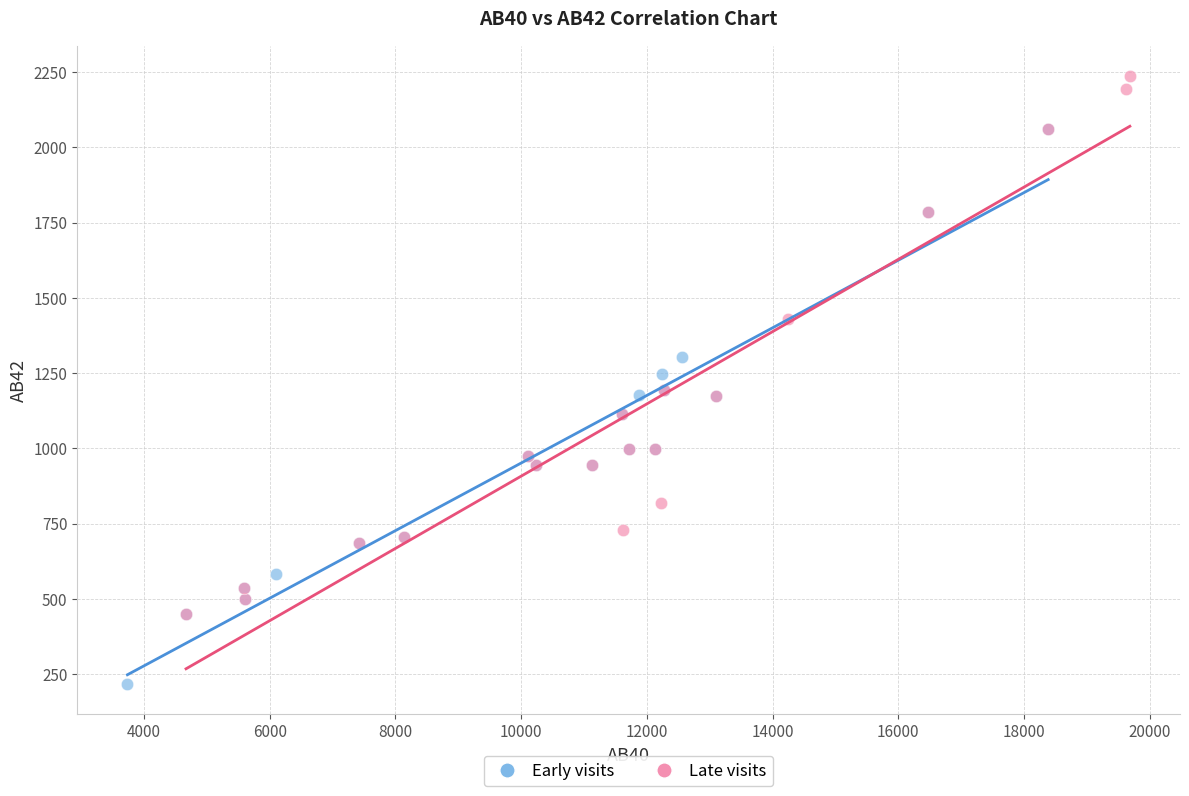

Which series has the widest spread of Y values?

Early visits